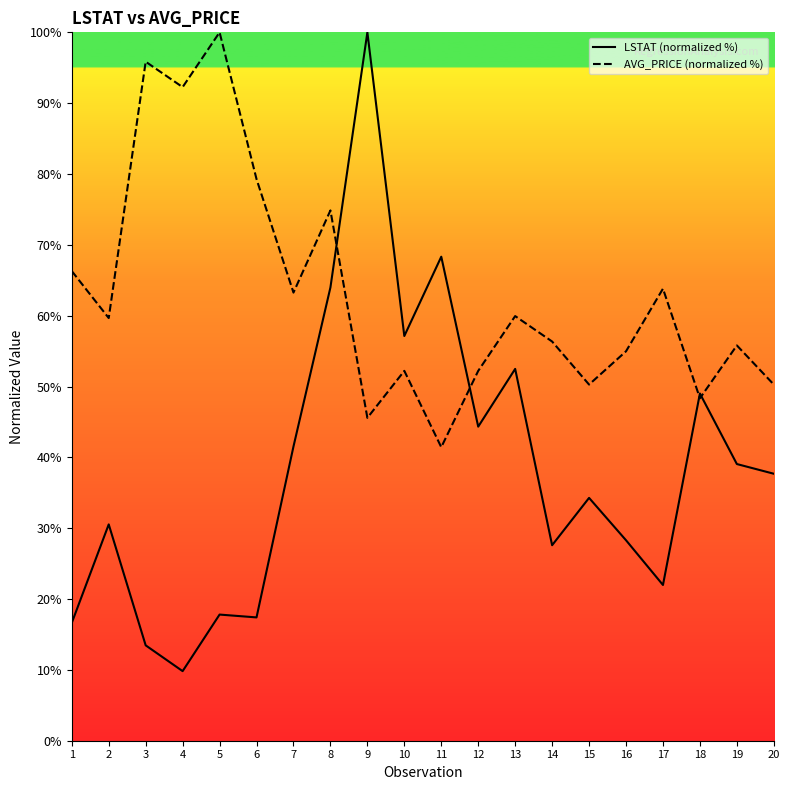

What is the sum of all AVG_PRICE (normalized %) values?

1262.7